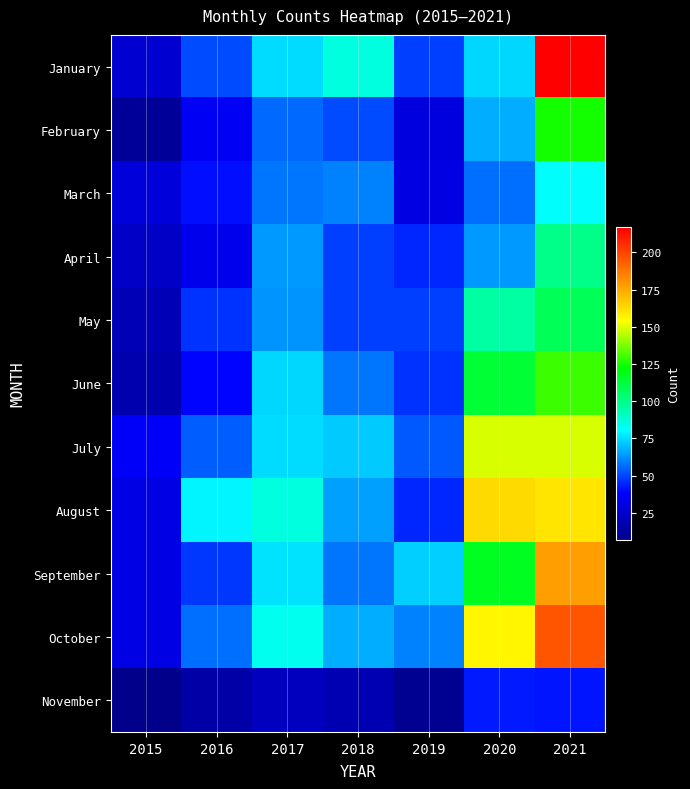

Which series has the largest range (max minus min)?

January